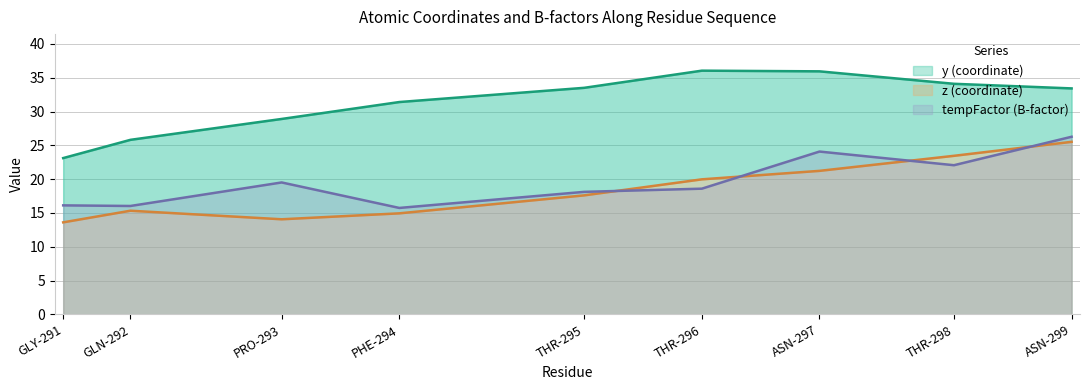

How many interior local valleys does the tempFactor series have?

3